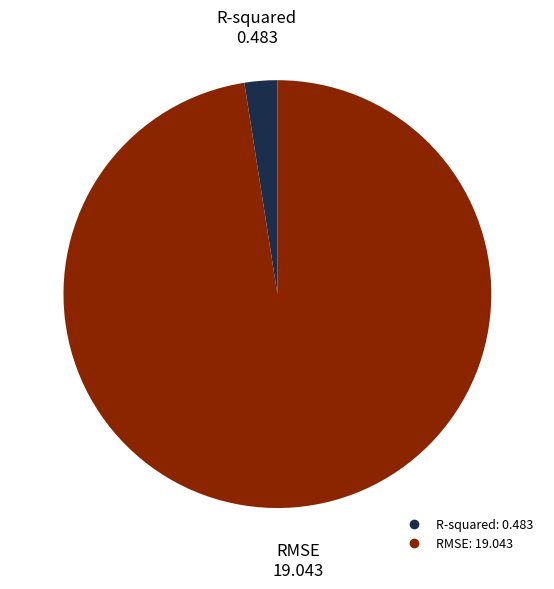

Does RMSE account for over 50% of the chart?

Yes